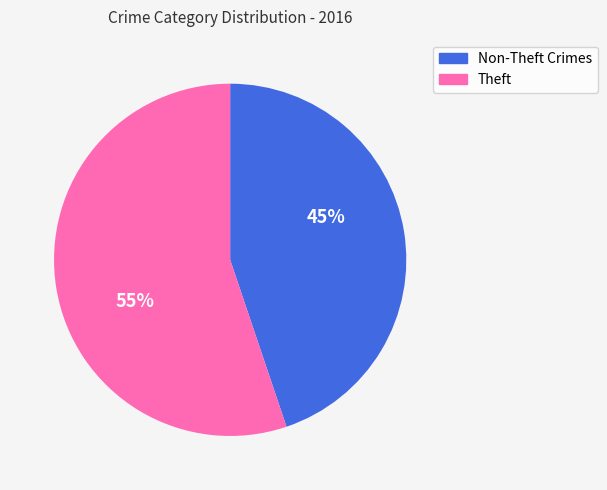

What is the ratio of the value at Non-Theft Crimes to the value at Theft?

0.8